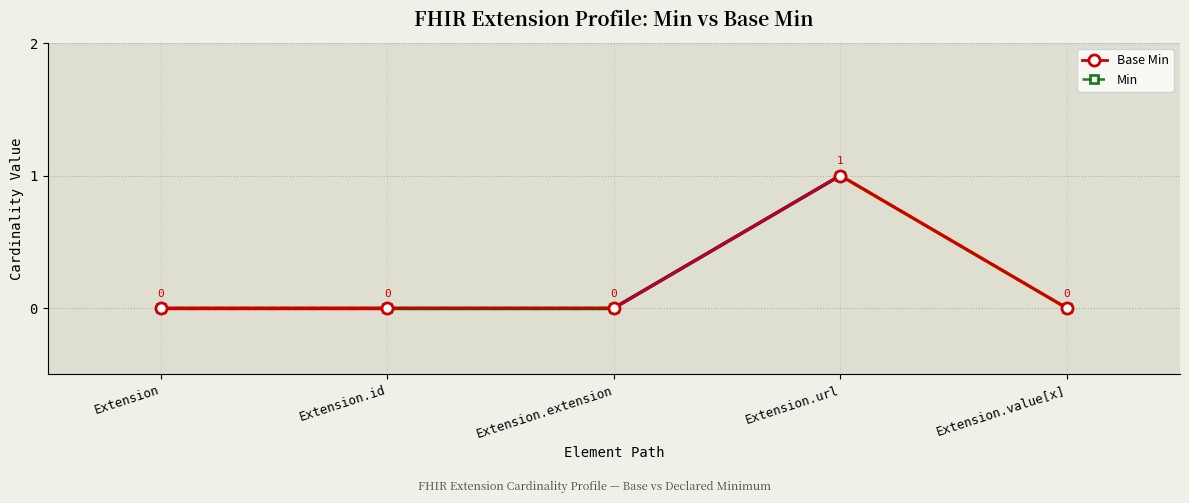

What is the label of the 1st point from the right?

Extension.value[x]